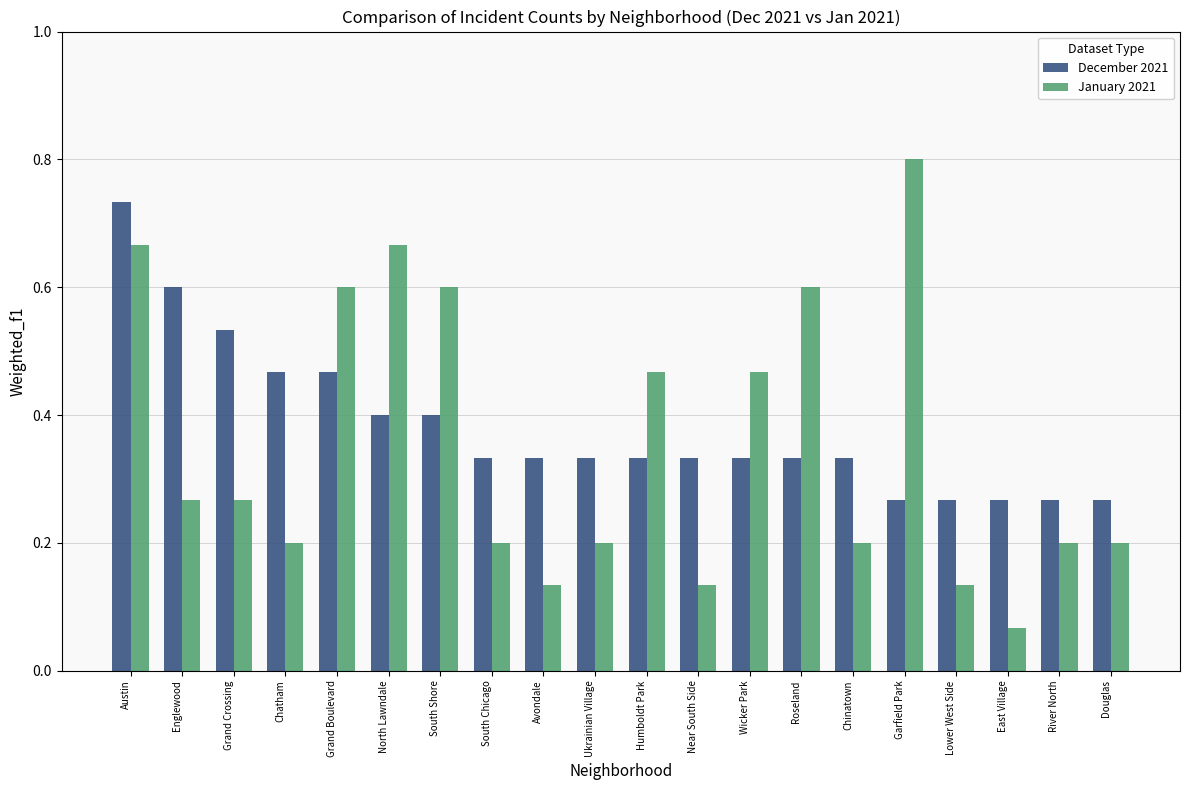

What is the sum of all January 2021 values?

7.1